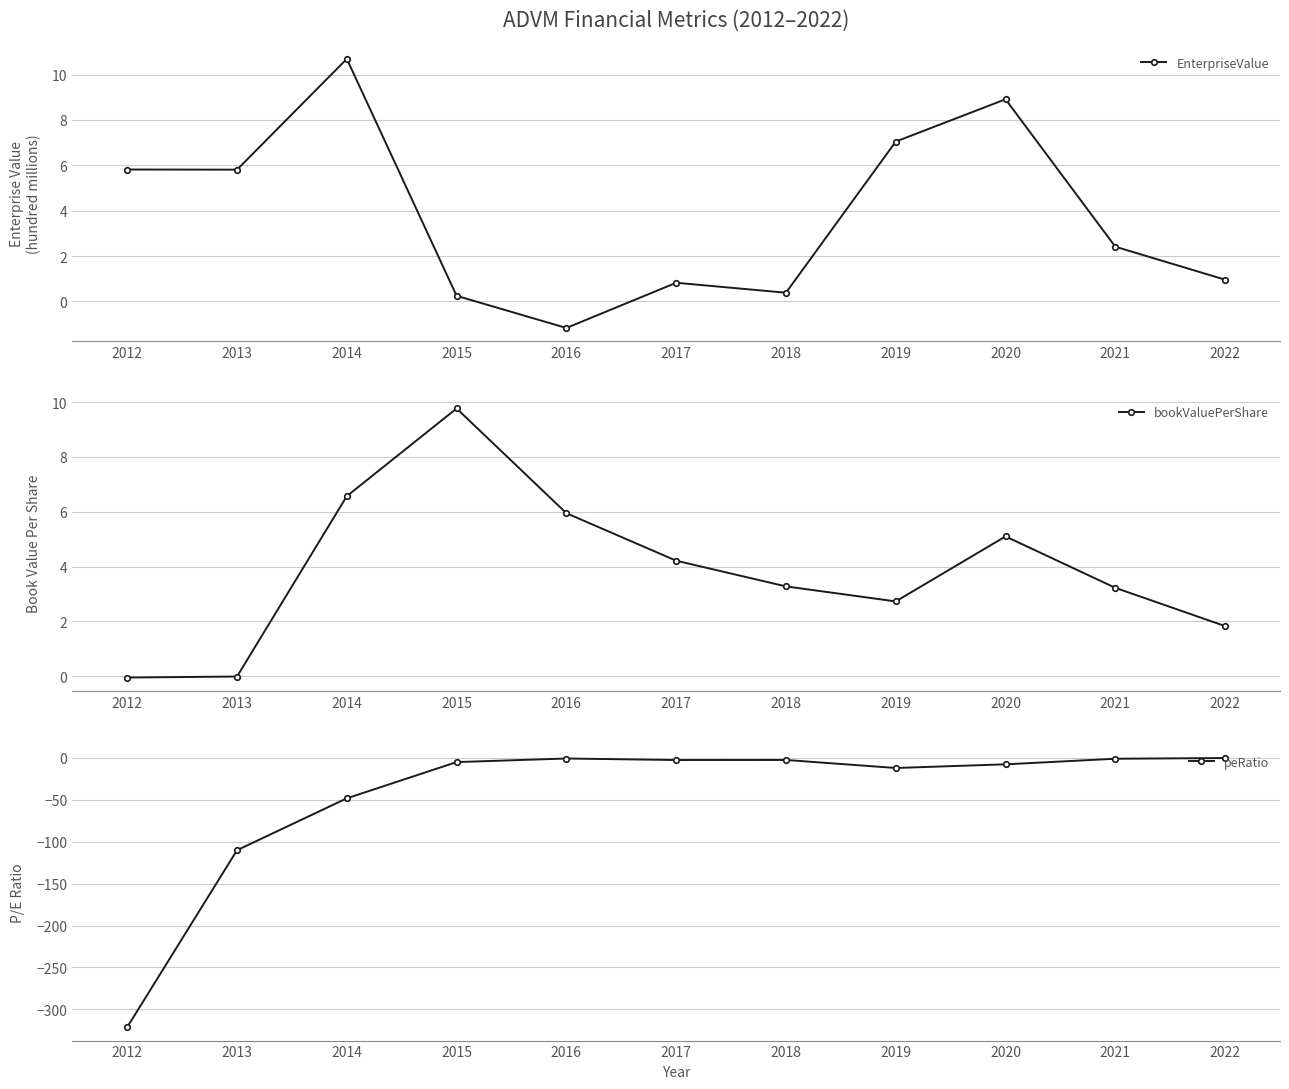

Is this an area chart (filled region under the line)?

No